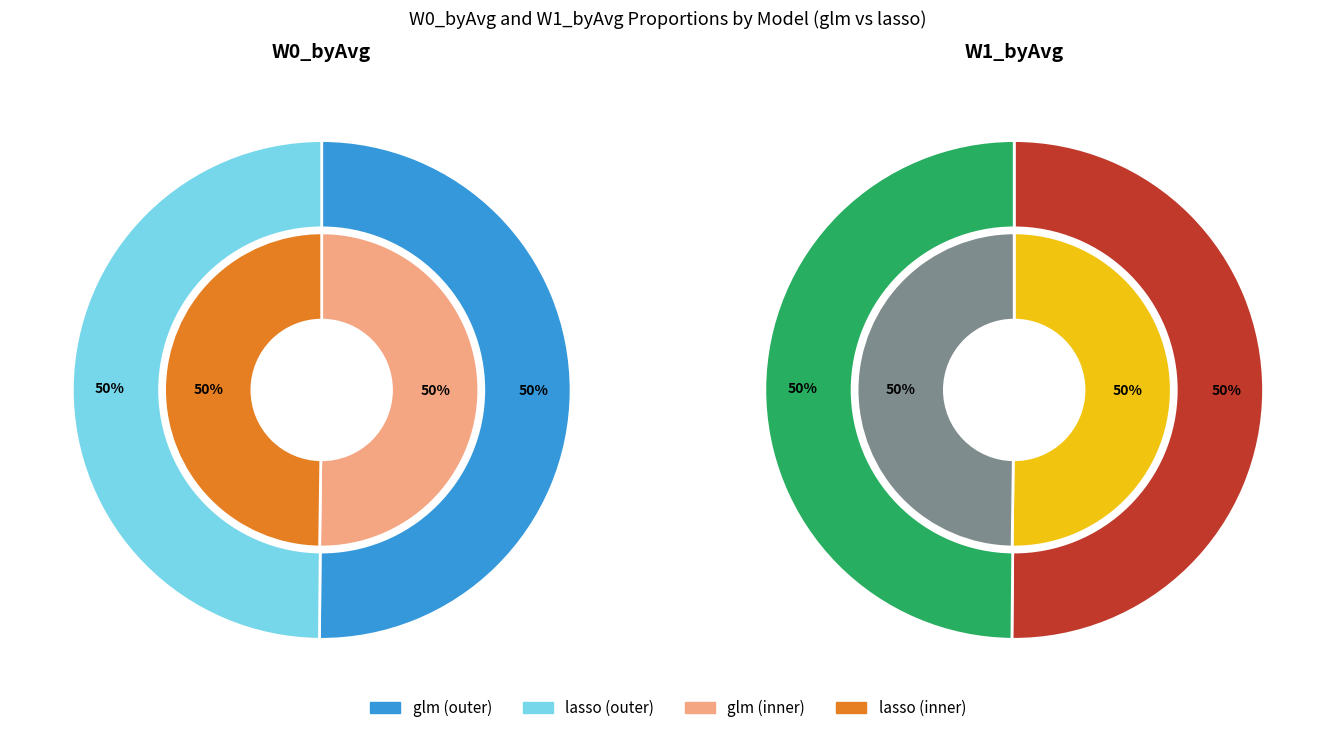

To the nearest percent, what is the combined percentage of lasso and glm?

100%